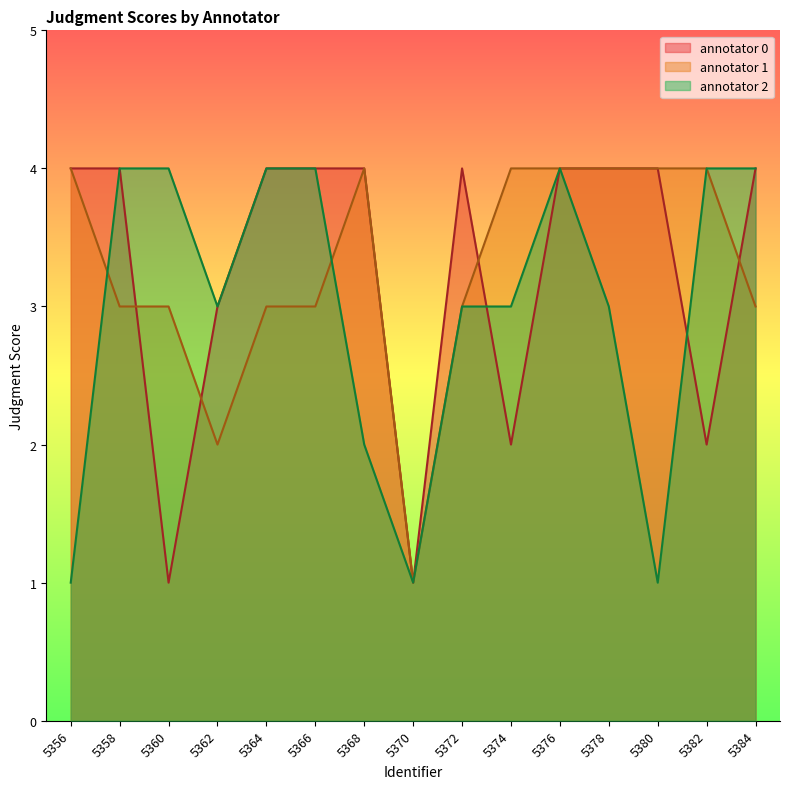

Reading right to left, transcribe all the data shown in this chart.

annotator 0: 4	2	4	4	4	2	4	1	4	4	4	3	1	4	4
annotator 1: 3	4	4	4	4	4	3	1	4	3	3	2	3	3	4
annotator 2: 4	4	1	3	4	3	3	1	2	4	4	3	4	4	1